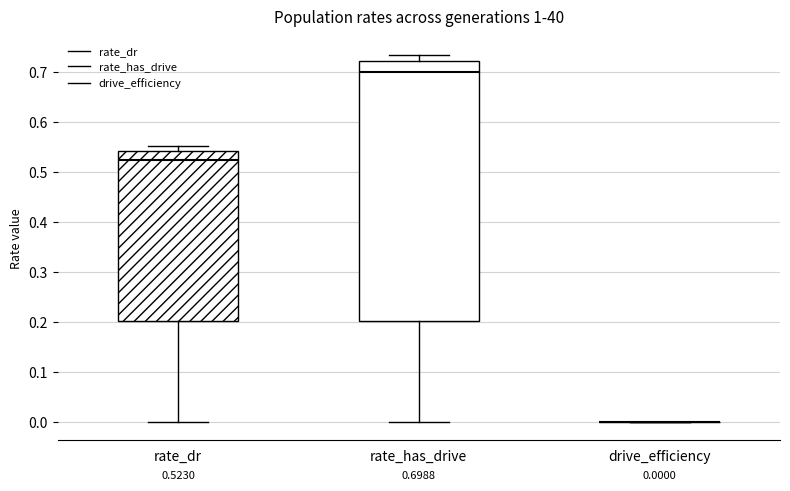

Which box is the tallest, from its lower edge to its upper edge?

rate_has_drive